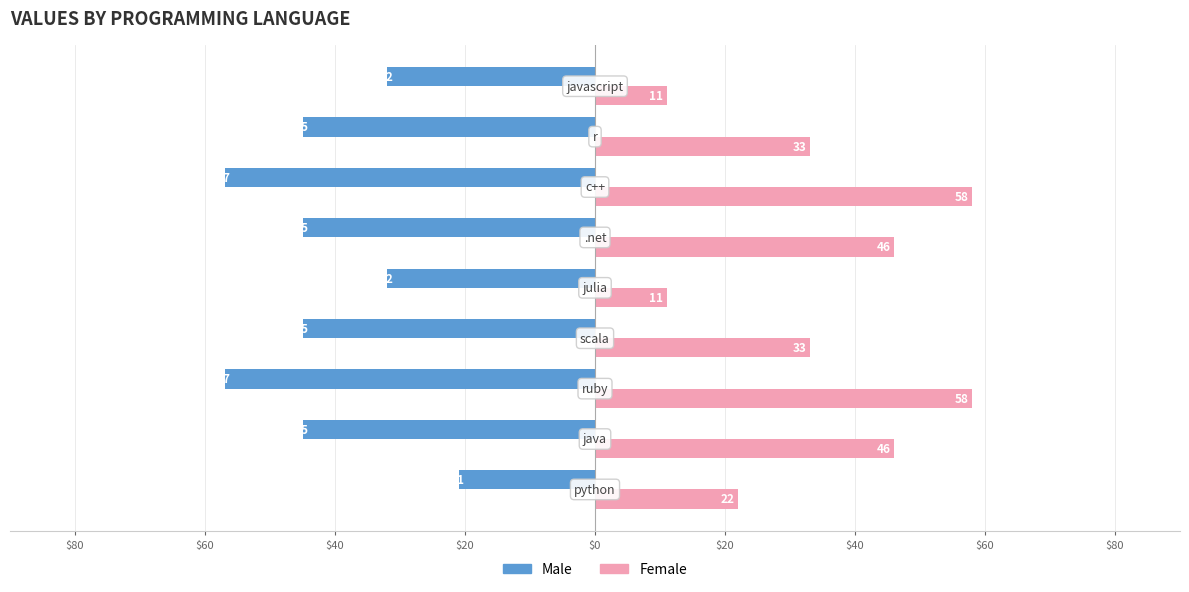

What is the minimum value shown in the chart?

-57